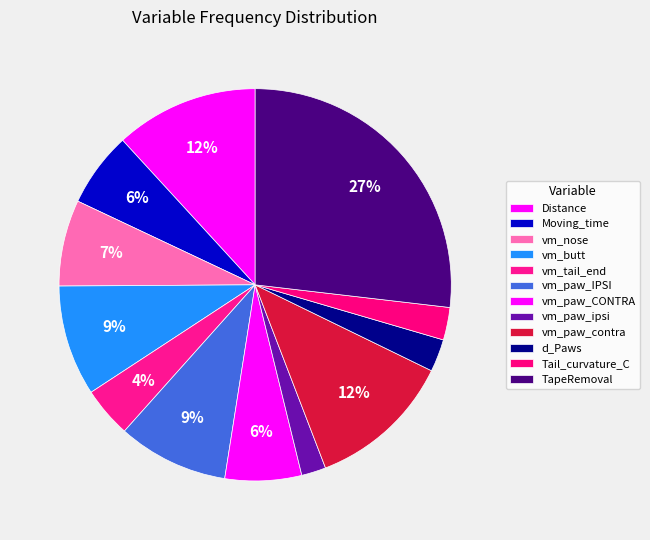

How many segments does this pie chart have?

12